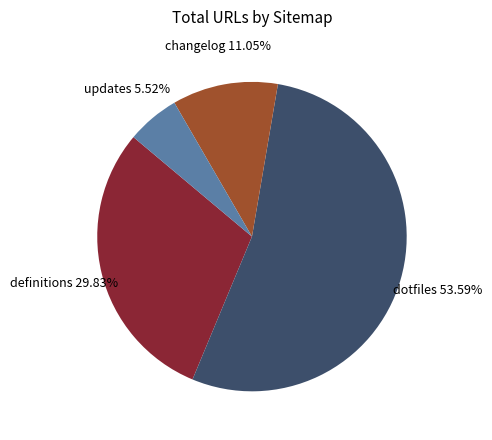

Which slice represents more than half of the pie?

dotfiles